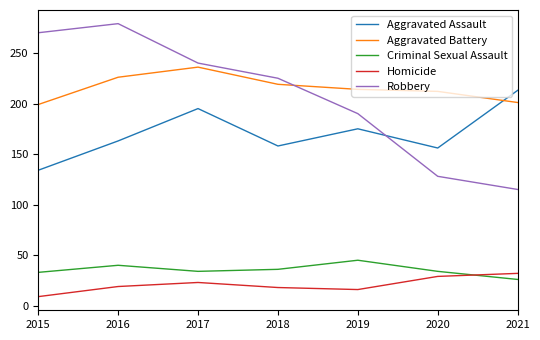

Which series ends up on top after the final intersection of Aggravated Battery and Robbery?

Aggravated Battery